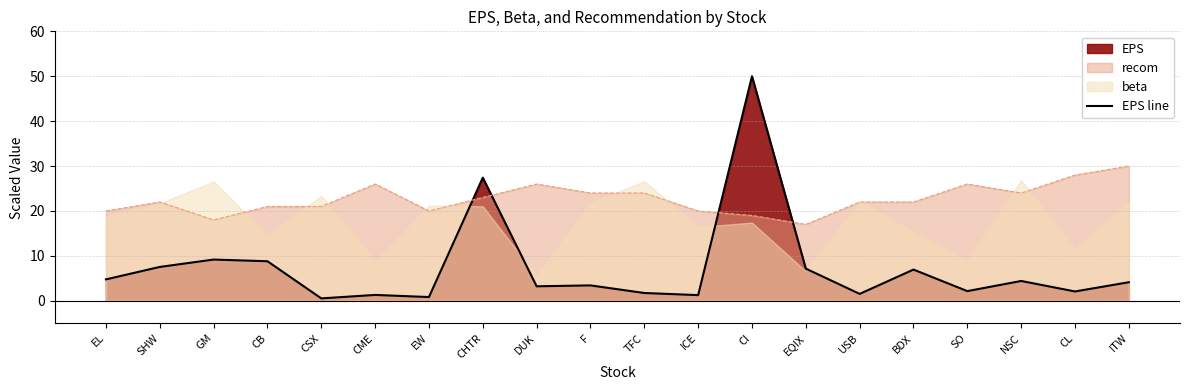

What is the smallest value displayed?

0.5